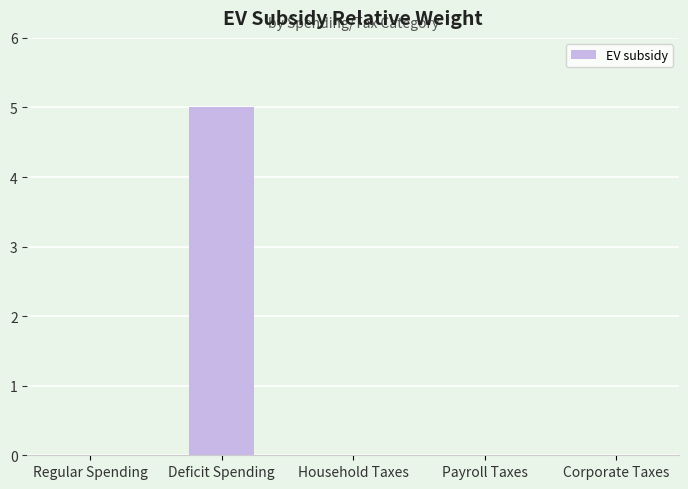

What is the greatest value displayed?

5